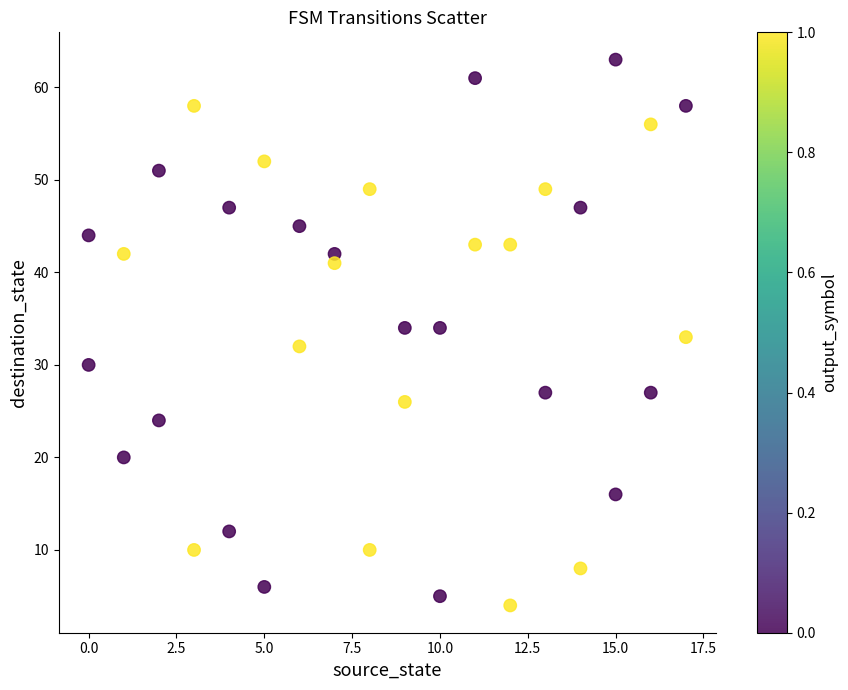

What is the range of X values (max minus min)?

17